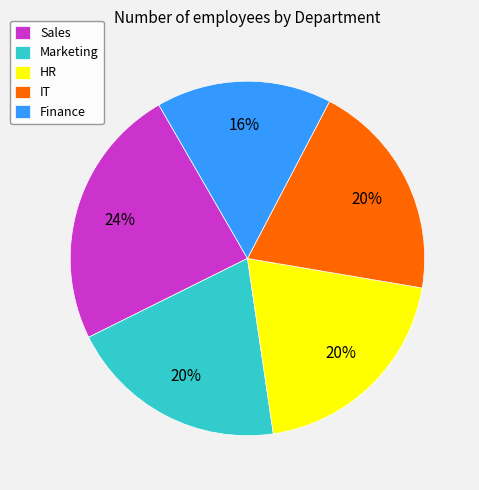

How many slices are in this pie chart?

5